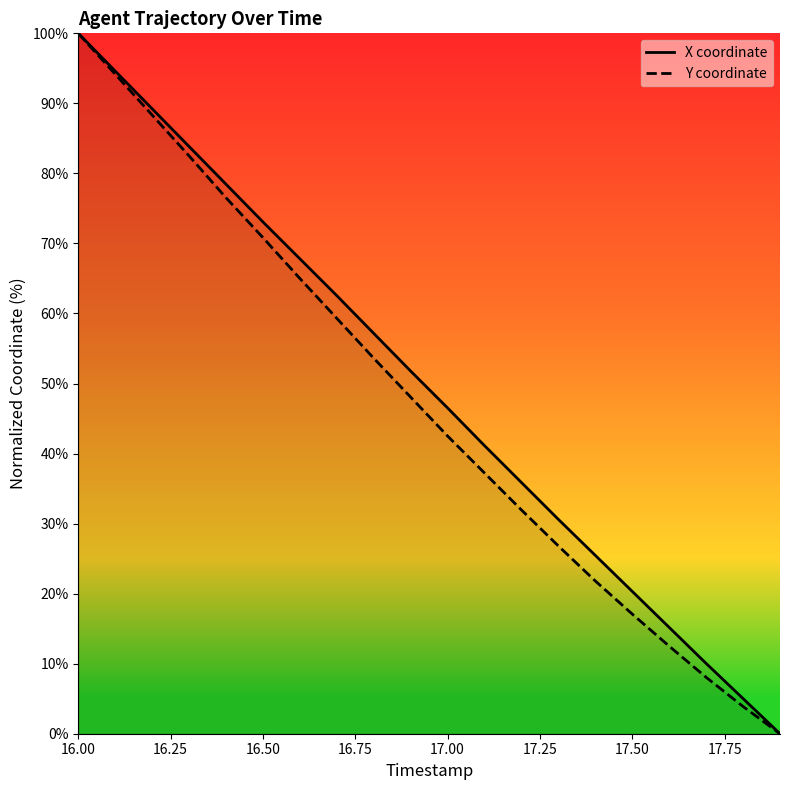

How many values in the X coordinate series exceed 51?

10